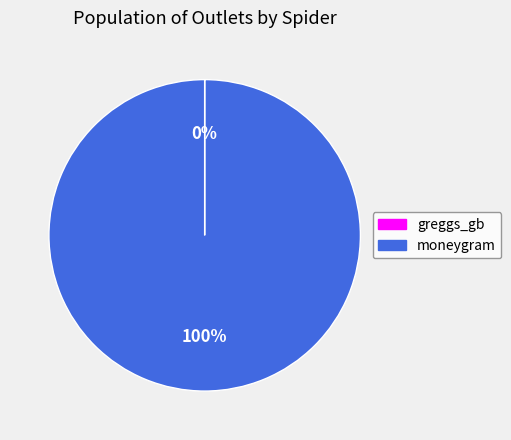

Is there any slice that represents more than half of the pie?

Yes